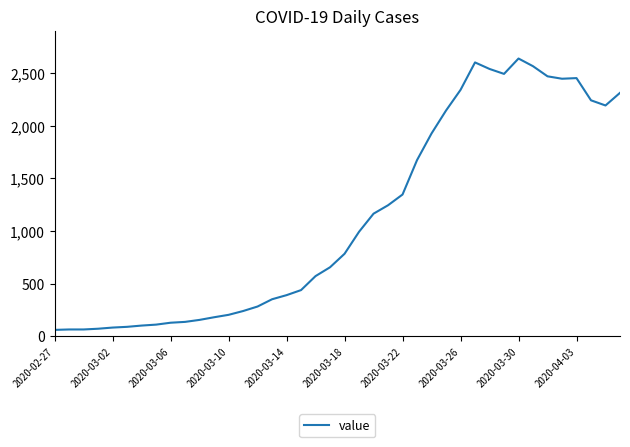

What is the minimum value shown in the chart?

61